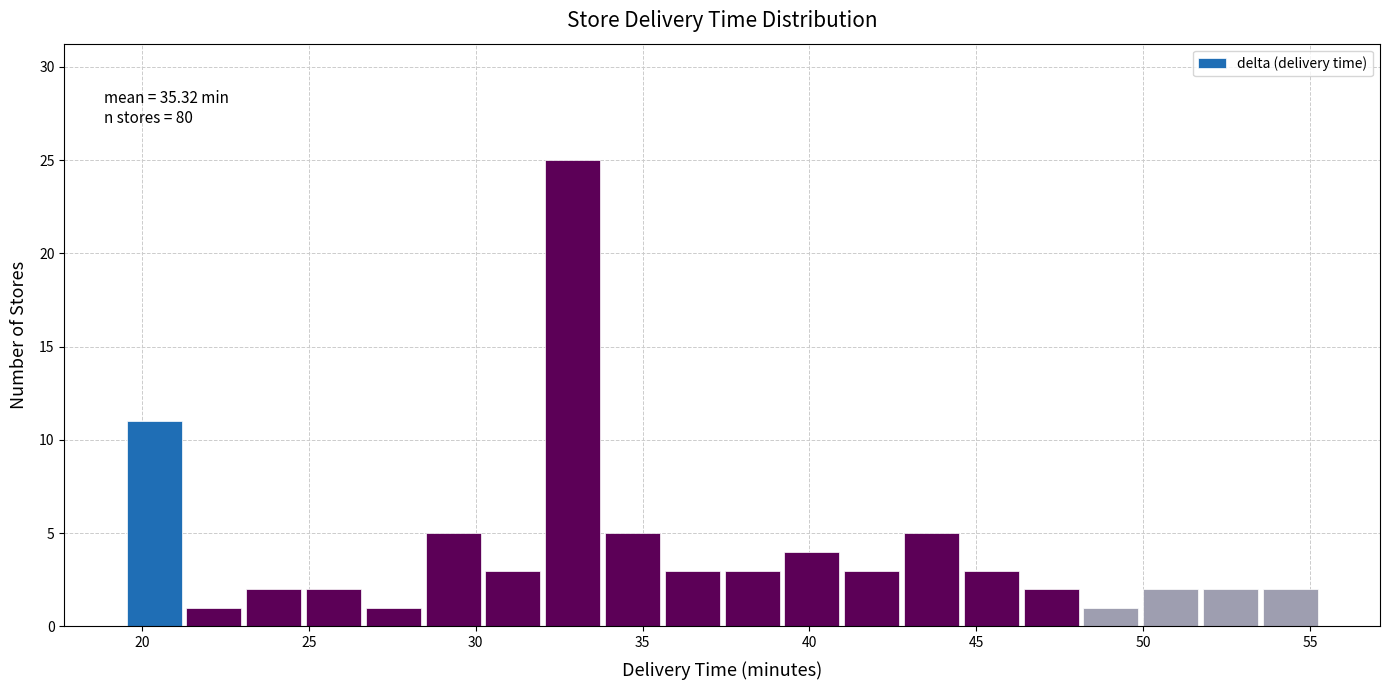

Read against the x-axis, roughly where is the centre of the tallest bar?

33.0